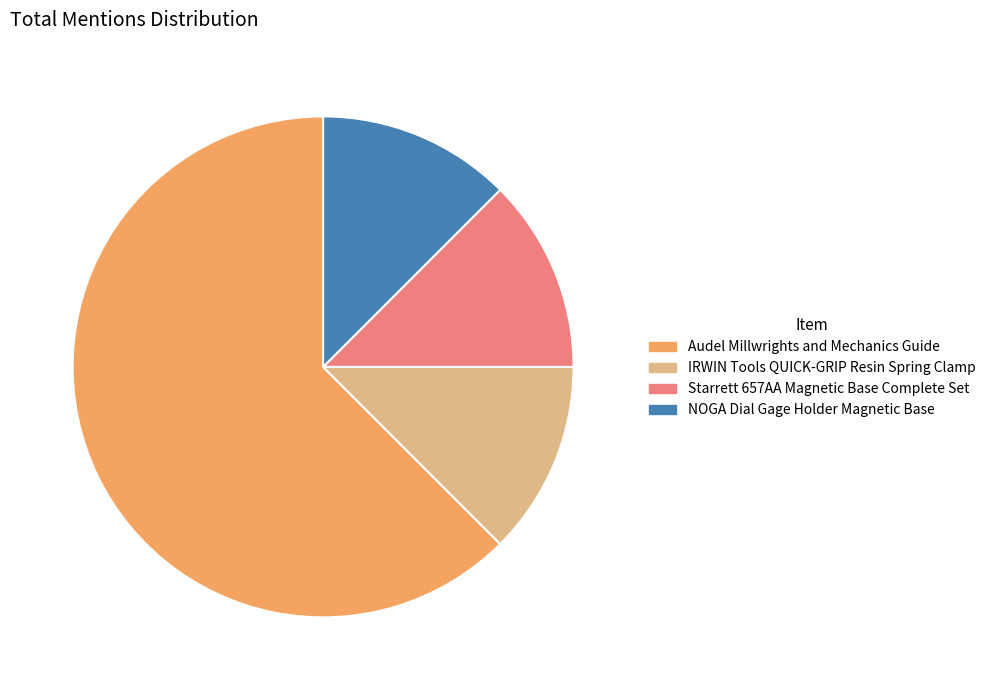

Do IRWIN Tools QUICK-GRIP Resin Spring Clamp and Starrett 657AA Magnetic Base Complete Set together represent more than half of the pie?

No